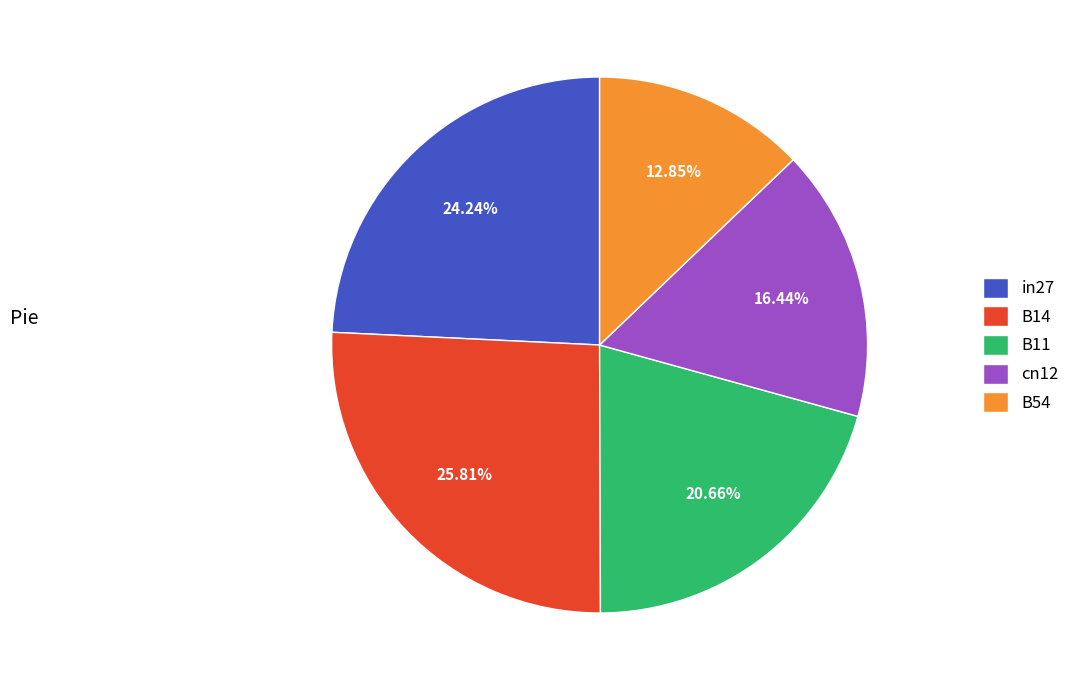

To the nearest percent, what is the average slice percentage?

20%